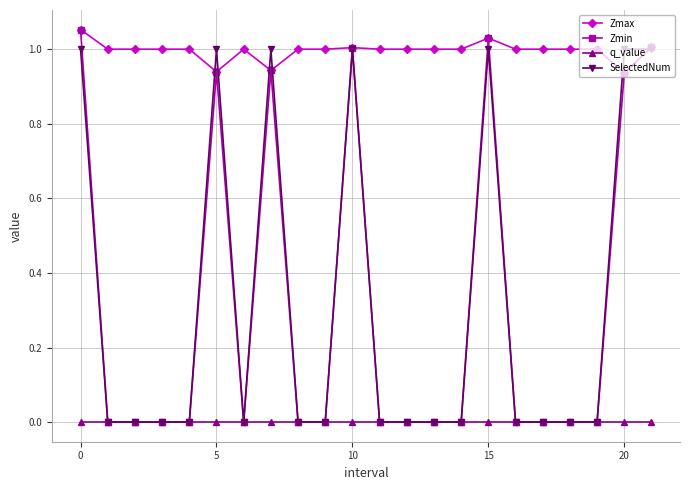

True or false: SelectedNum has more than 1 interior local peaks.

True